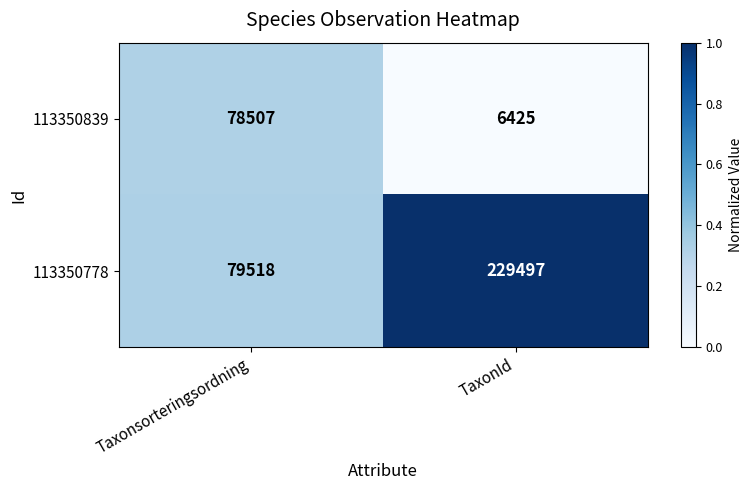

Reading left to right, what are all the values shown in this chart?

113350839: 78507	6425
113350778: 79518	229497